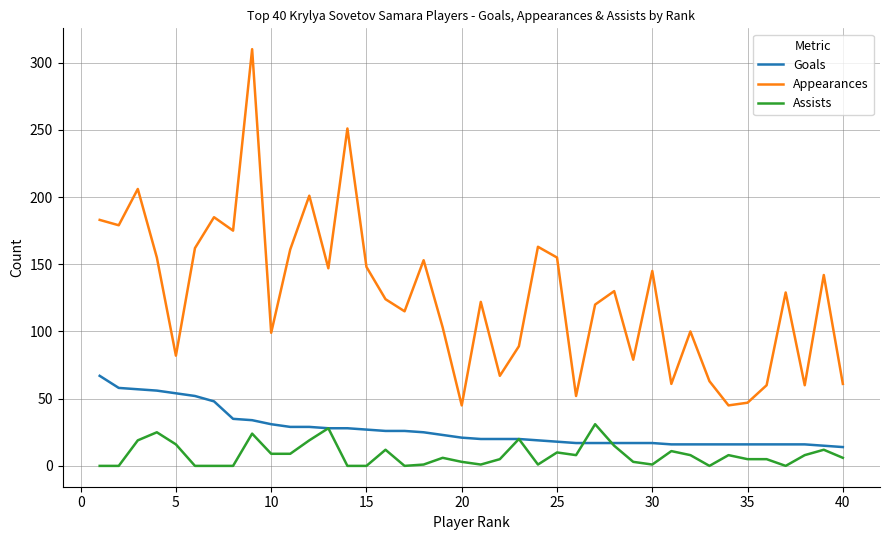

How many lines are shown in the chart?

3